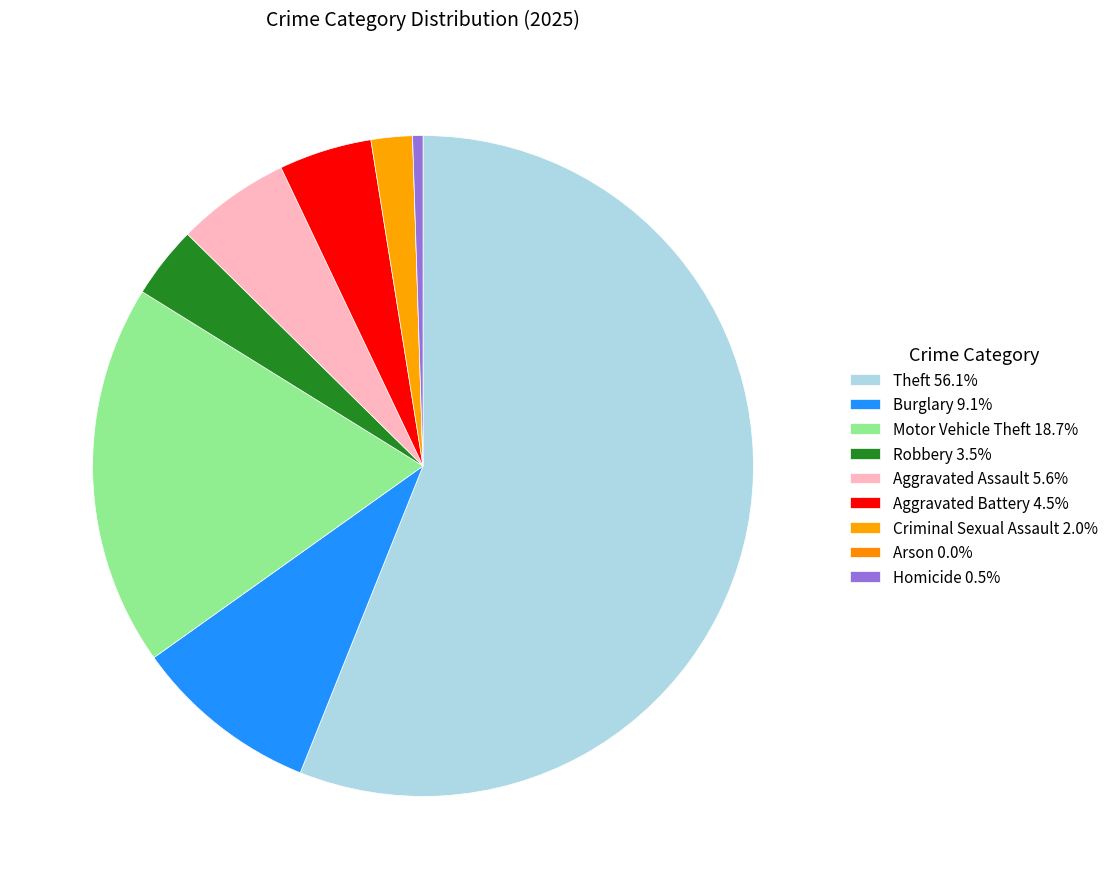

How many slices are in this pie chart?

9